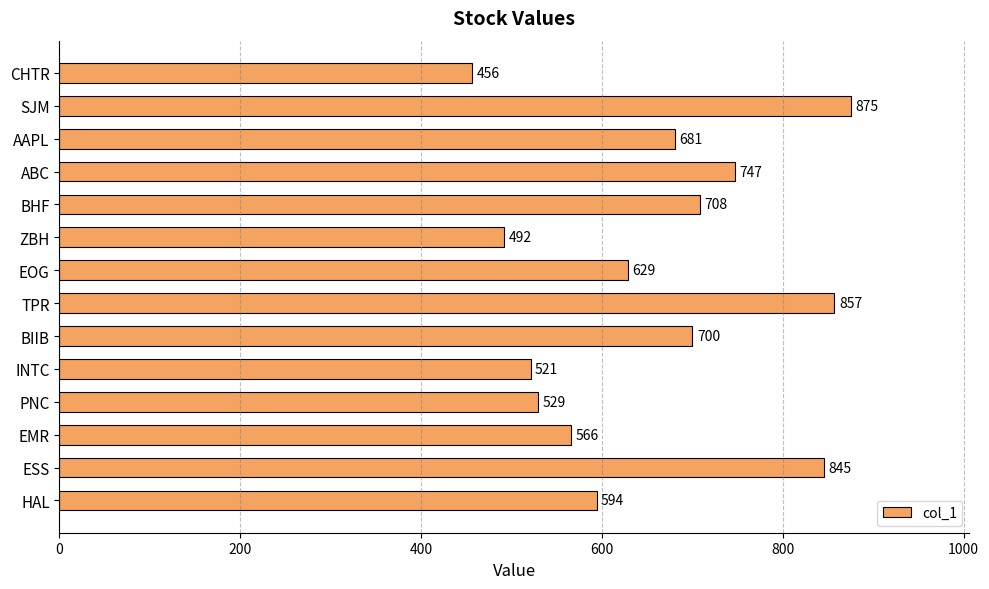

What is the difference between the second highest and minimum values?

401